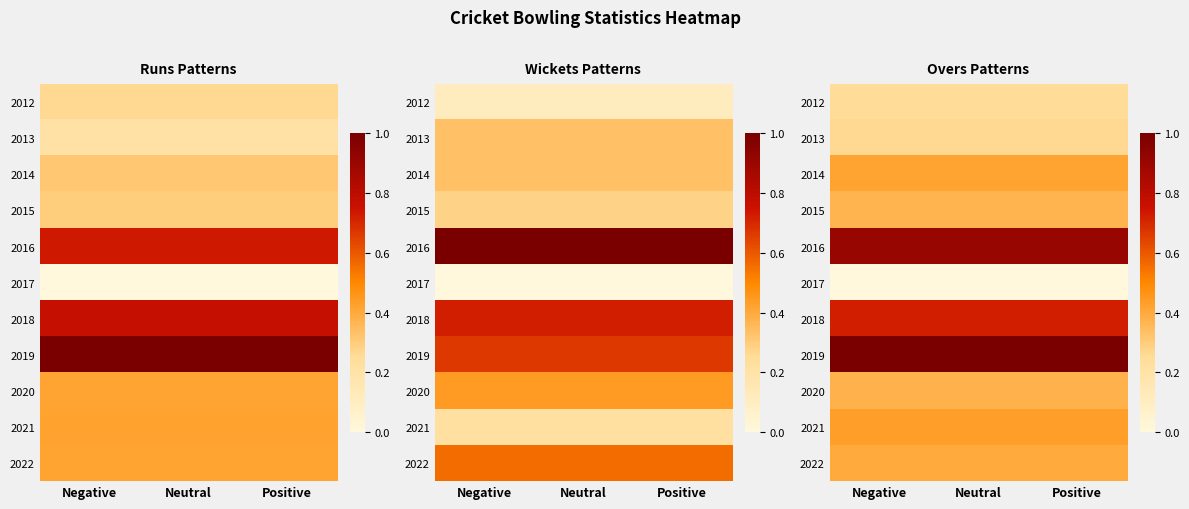

What is the average value of the 2012 series?

0.3